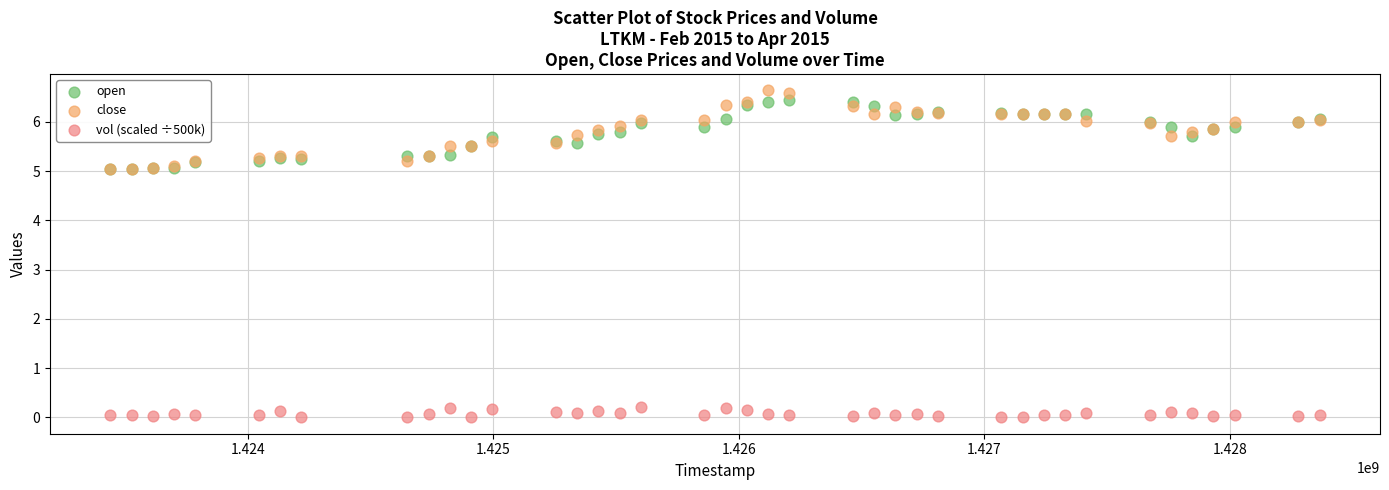

What are all the series names shown in the legend?

open, close, vol (scaled ÷500k)